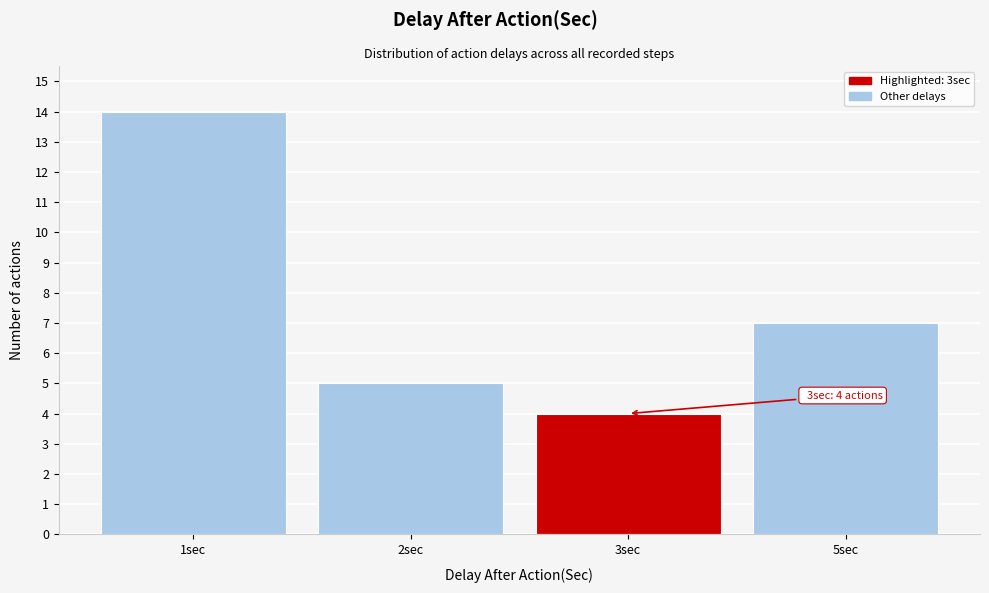

Reading right to left, transcribe all the data shown in this chart.

5sec=7	3sec=4	2sec=5	1sec=14